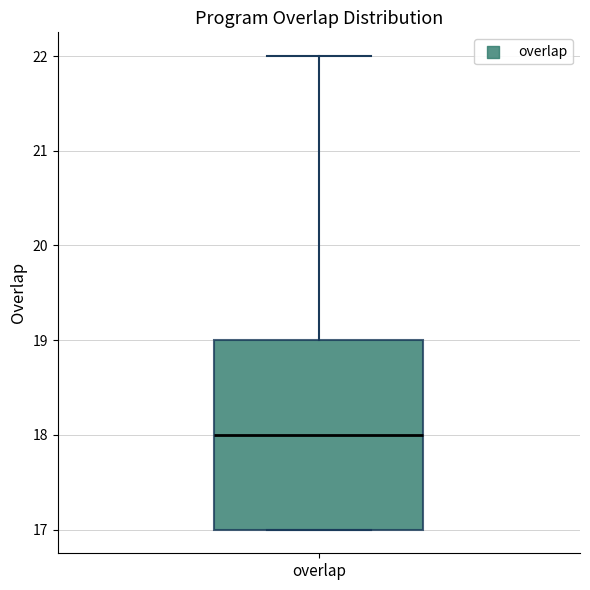

Transcribe this box plot: give where the median line is, the range the box spans, and where the two whiskers end, as read against the y-axis. The values are not printed on the chart, so give them approximately, as read against the axis.

median 18, box 17 to 19, whiskers 17 to 22